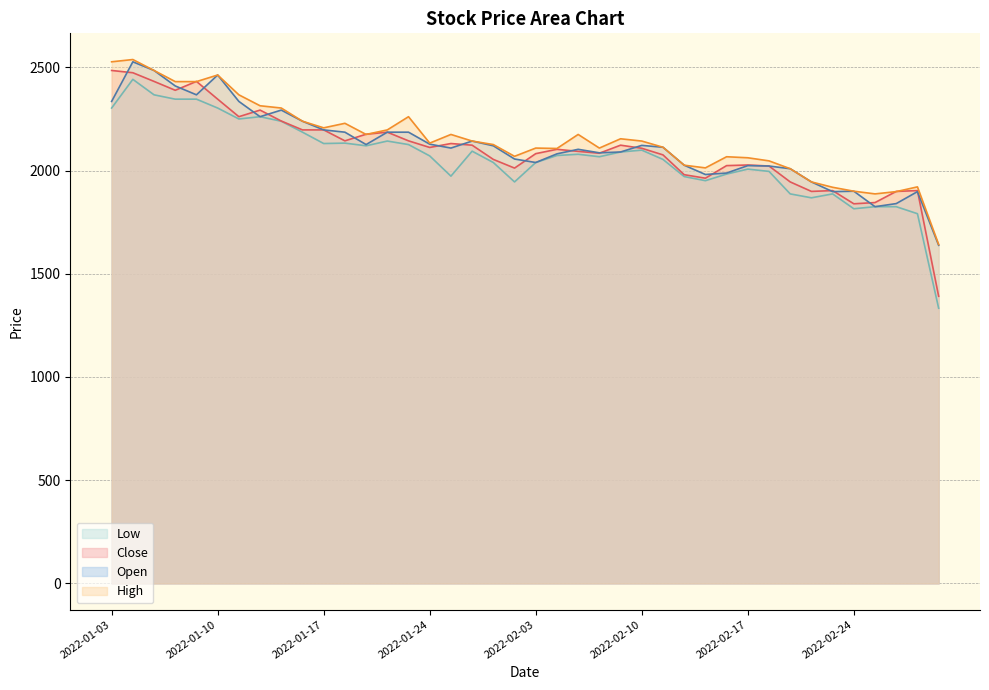

Rank the series by their average value, from lowest to highest.

Low, Close, Open, High